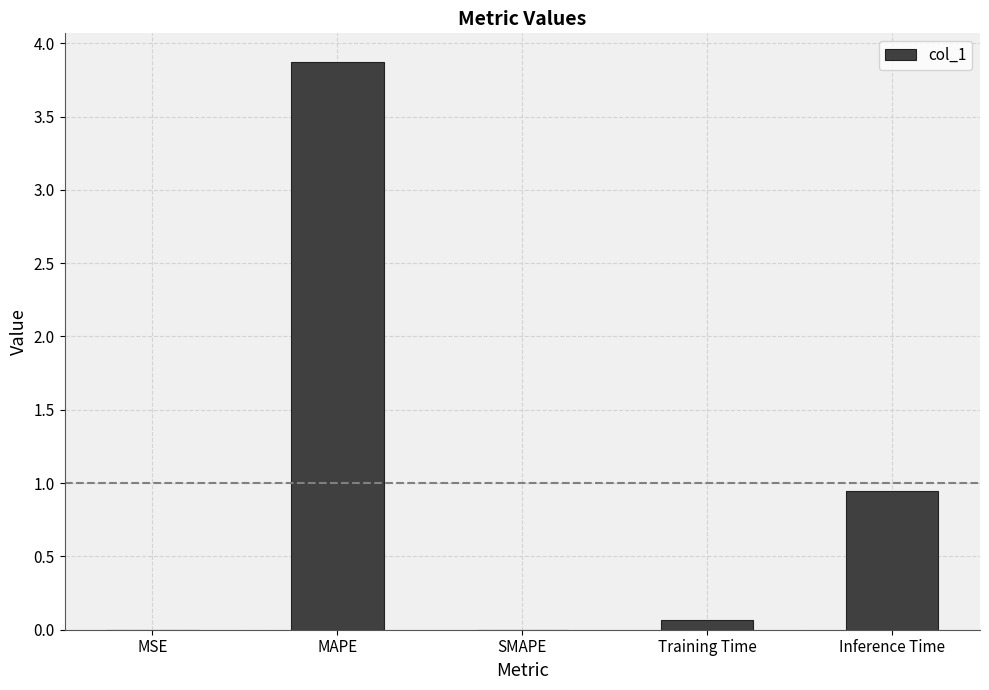

Which has a higher value, Inference Time or MSE?

Inference Time